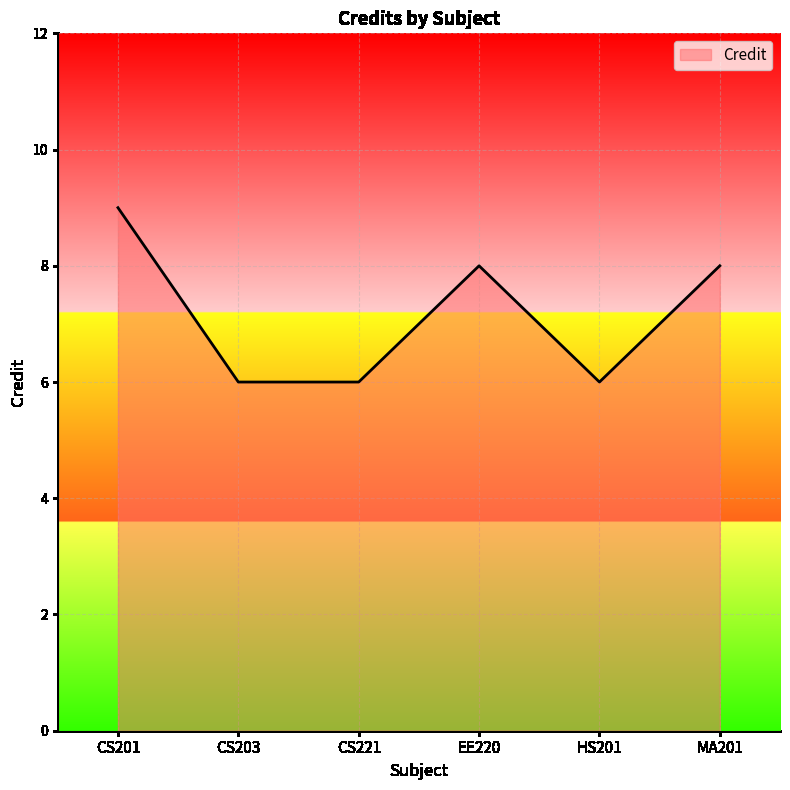

Which category has the highest value across all series?

CS201